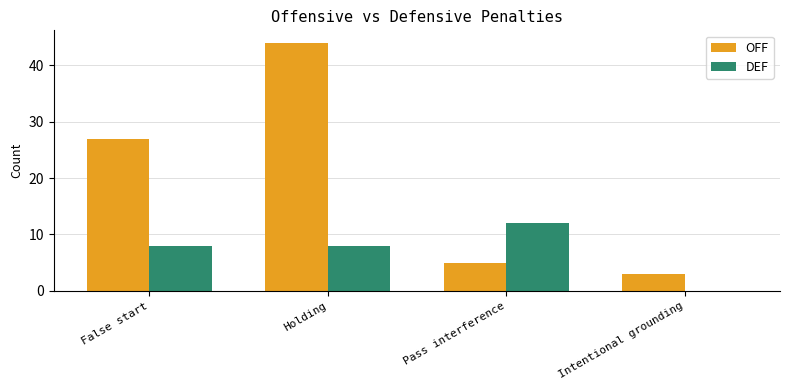

Does the chart contain stacked bars?

No